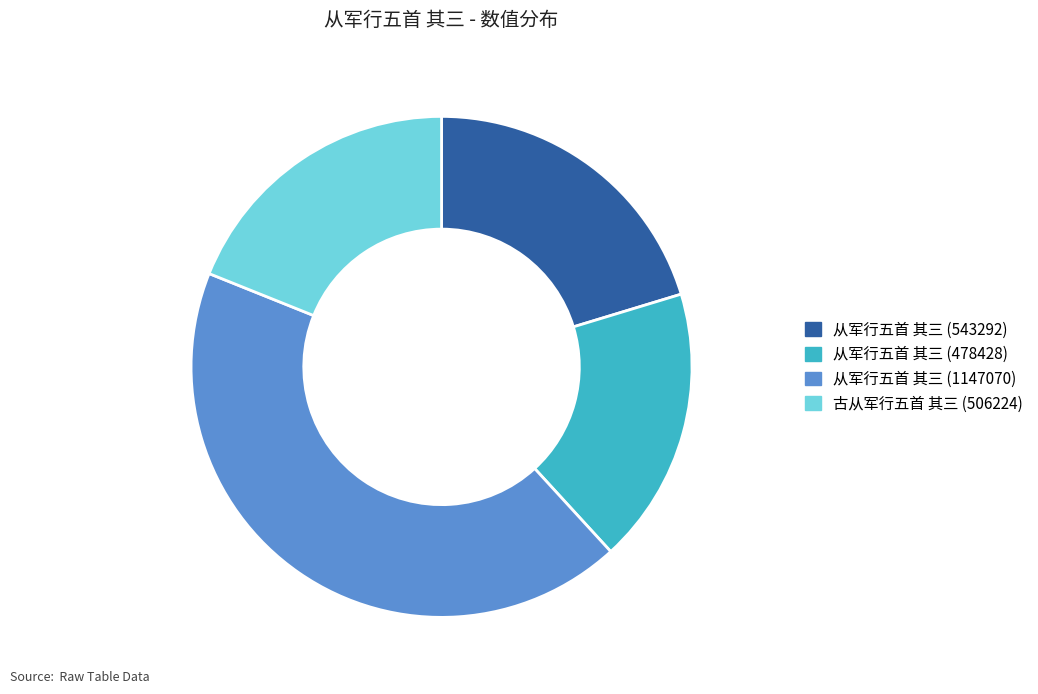

What is the smallest slice in the pie chart?

从军行五首 其三 (478428)